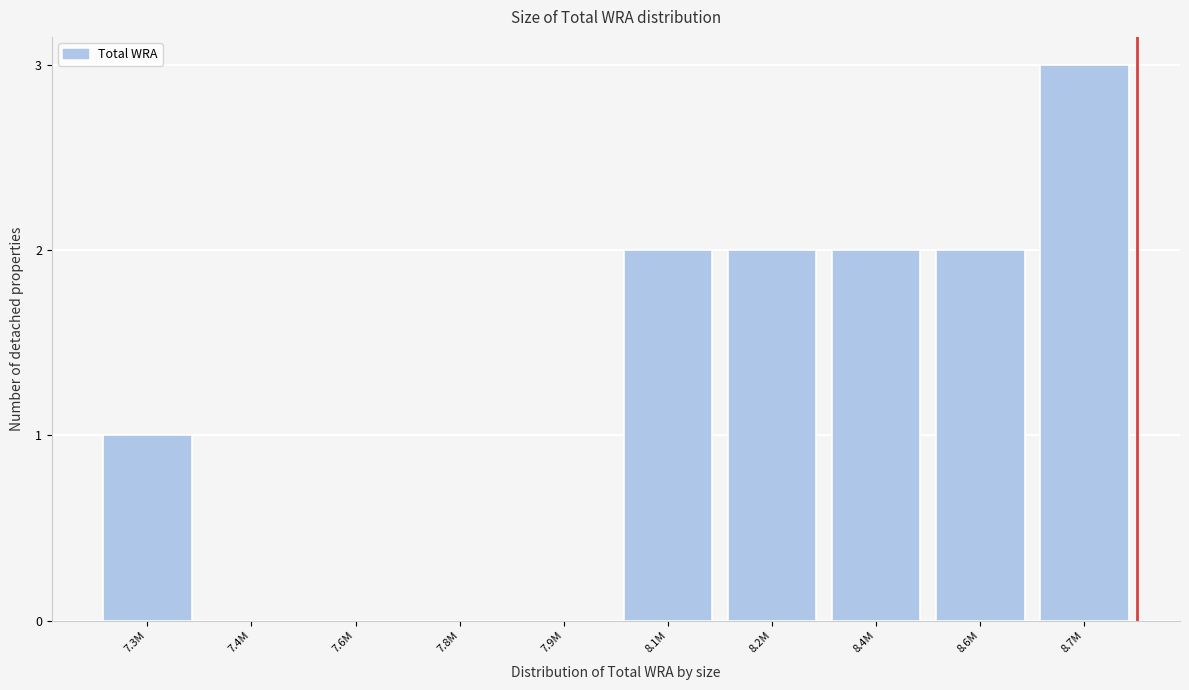

Reading left to right, what are all the values shown in this chart?

7.3M=1	7.4M=0	7.6M=0	7.8M=0	7.9M=0	8.1M=2	8.2M=2	8.4M=2	8.6M=2	8.7M=3